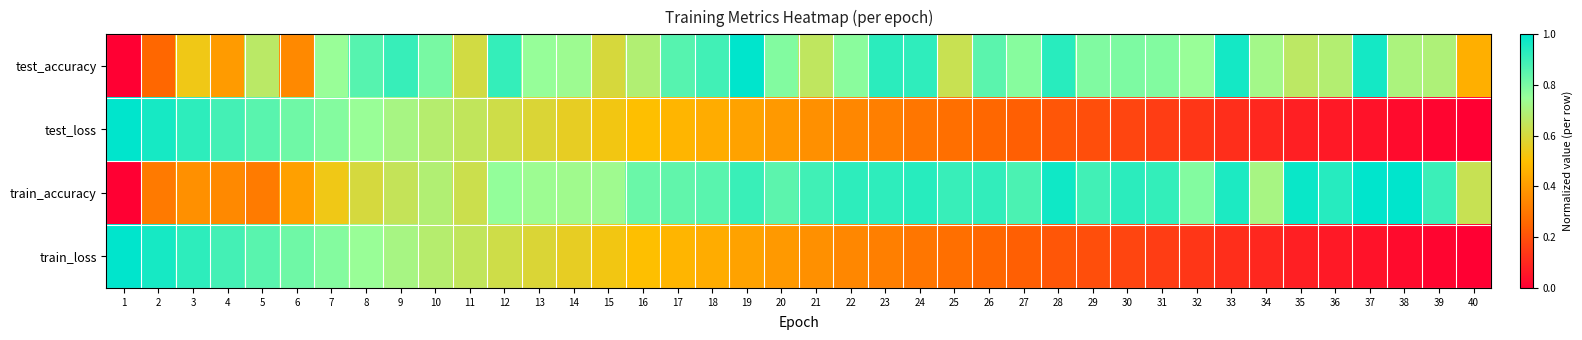

Reading left to right, extract all data points from this chart.

test_accuracy: 1=0.0	2=0.3	3=0.5	4=0.4	5=0.7	6=0.3	7=0.7	8=0.9	9=0.9	10=0.8	11=0.6	12=0.9	13=0.8	14=0.7	15=0.6	16=0.7	17=0.9	18=0.9	19=1.0	20=0.8	21=0.7	22=0.8	23=0.9	24=0.9	25=0.6	26=0.9	27=0.8	28=0.9	29=0.8	30=0.8	31=0.8	32=0.7	33=1.0	34=0.7	35=0.7	36=0.7	37=1.0	38=0.7	39=0.7	40=0.5
test_loss: 1=1.0	2=1.0	3=0.9	4=0.9	5=0.9	6=0.8	7=0.8	8=0.7	9=0.7	10=0.7	11=0.6	12=0.6	13=0.6	14=0.6	15=0.5	16=0.5	17=0.5	18=0.4	19=0.4	20=0.4	21=0.4	22=0.3	23=0.3	24=0.3	25=0.3	26=0.3	27=0.2	28=0.2	29=0.2	30=0.2	31=0.2	32=0.1	33=0.1	34=0.1	35=0.1	36=0.1	37=0.0	38=0.0	39=0.0	40=0.0
train_accuracy: 1=0.0	2=0.3	3=0.4	4=0.3	5=0.3	6=0.4	7=0.5	8=0.6	9=0.6	10=0.7	11=0.6	12=0.8	13=0.7	14=0.7	15=0.7	16=0.8	17=0.8	18=0.9	19=0.9	20=0.8	21=0.9	22=0.9	23=0.9	24=0.9	25=0.9	26=0.9	27=0.9	28=1.0	29=0.9	30=0.9	31=0.9	32=0.8	33=1.0	34=0.7	35=1.0	36=0.9	37=1.0	38=1.0	39=0.9	40=0.6
train_loss: 1=1.0	2=1.0	3=0.9	4=0.9	5=0.9	6=0.8	7=0.8	8=0.7	9=0.7	10=0.7	11=0.6	12=0.6	13=0.6	14=0.6	15=0.5	16=0.5	17=0.5	18=0.4	19=0.4	20=0.4	21=0.4	22=0.3	23=0.3	24=0.3	25=0.3	26=0.3	27=0.2	28=0.2	29=0.2	30=0.2	31=0.2	32=0.1	33=0.1	34=0.1	35=0.1	36=0.1	37=0.0	38=0.0	39=0.0	40=0.0